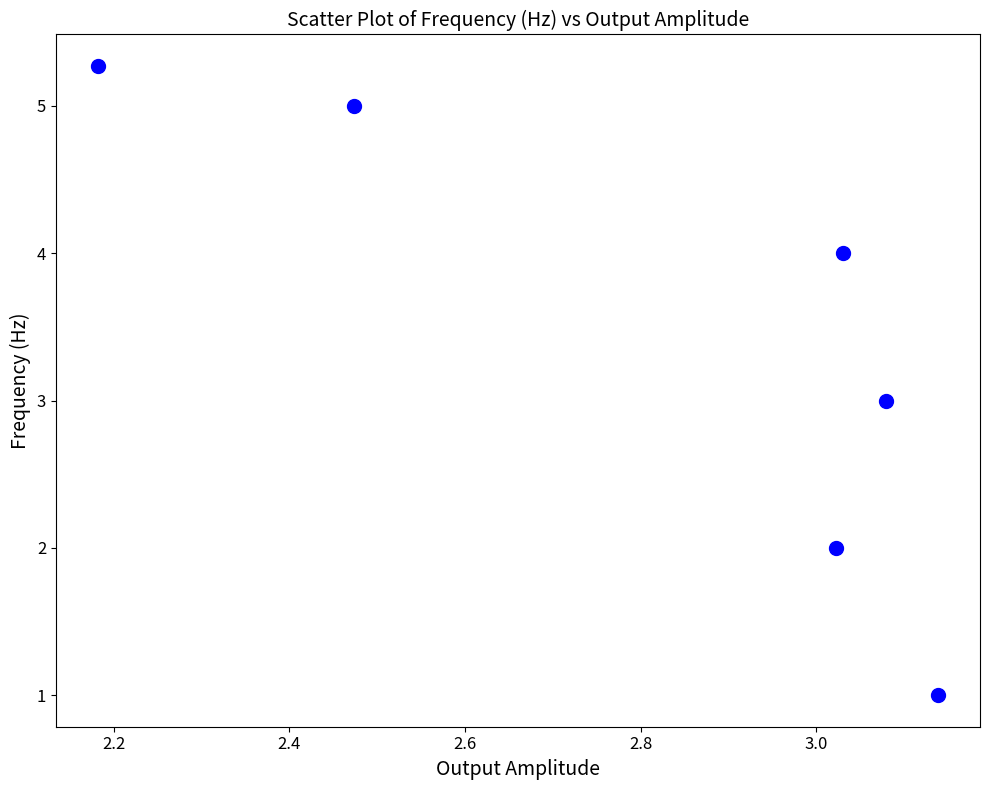

What is the range of Y values (max minus min)?

4.3